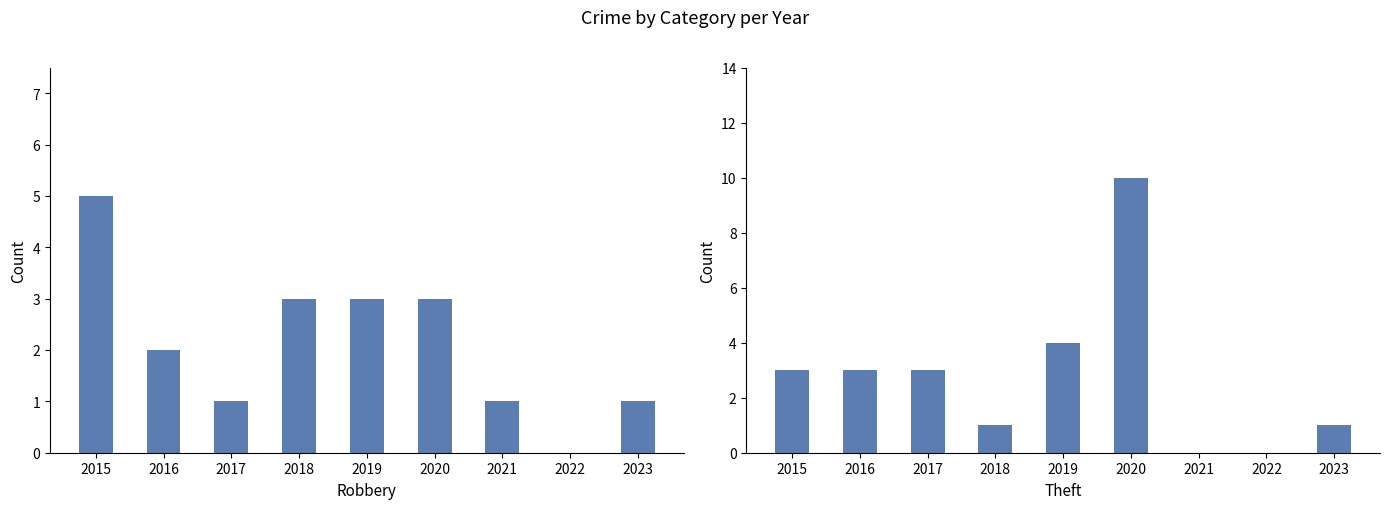

Where does the Theft series first go above 3?

2019